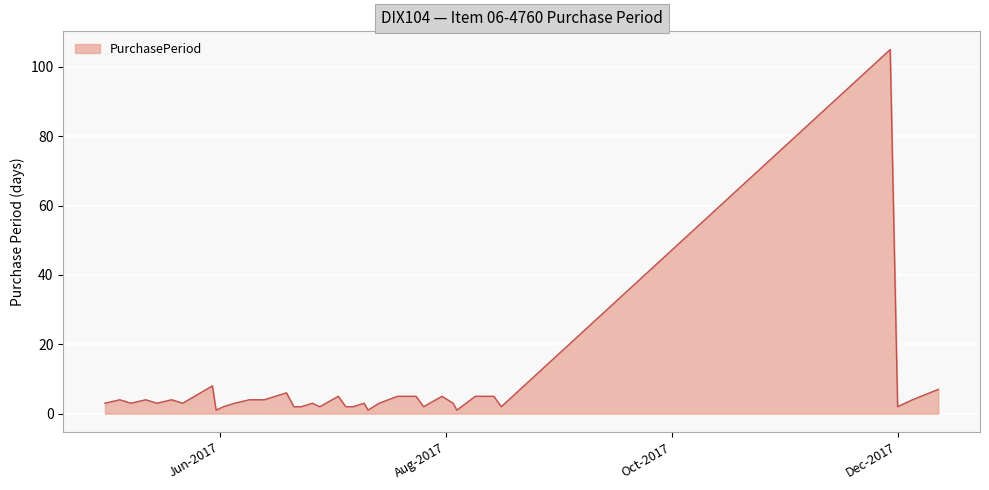

What is the difference between the maximum and minimum values?

104